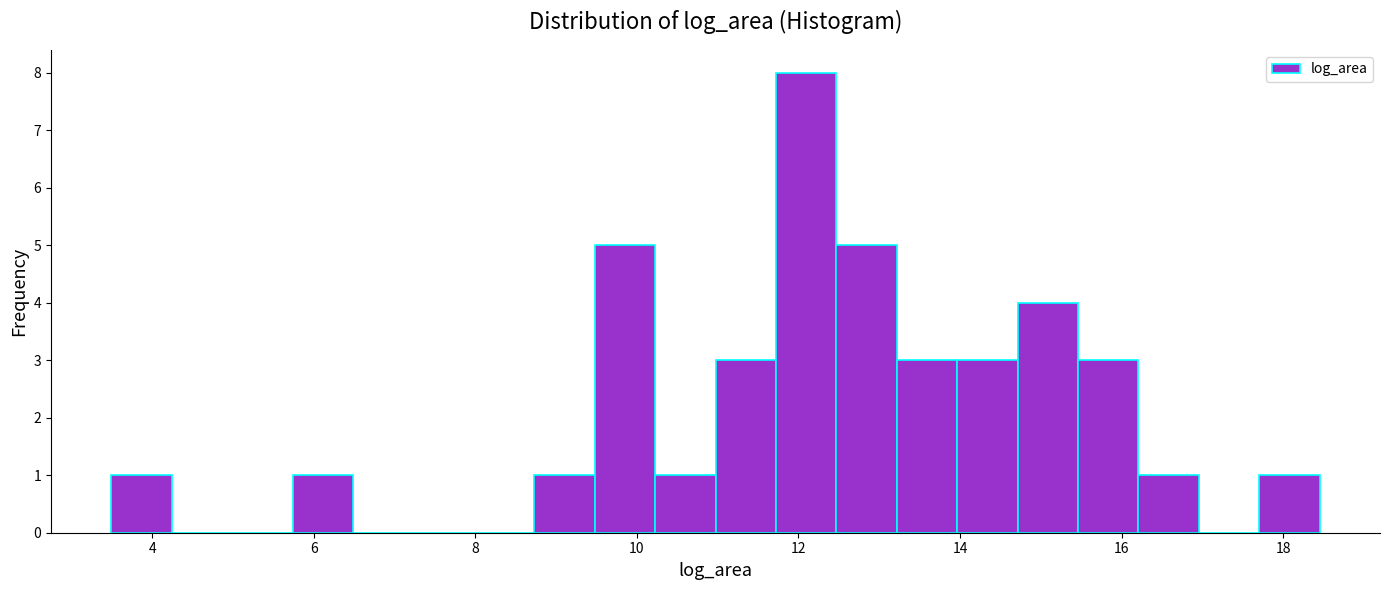

Read against the x-axis, roughly where is the centre of the tallest bar?

12.0